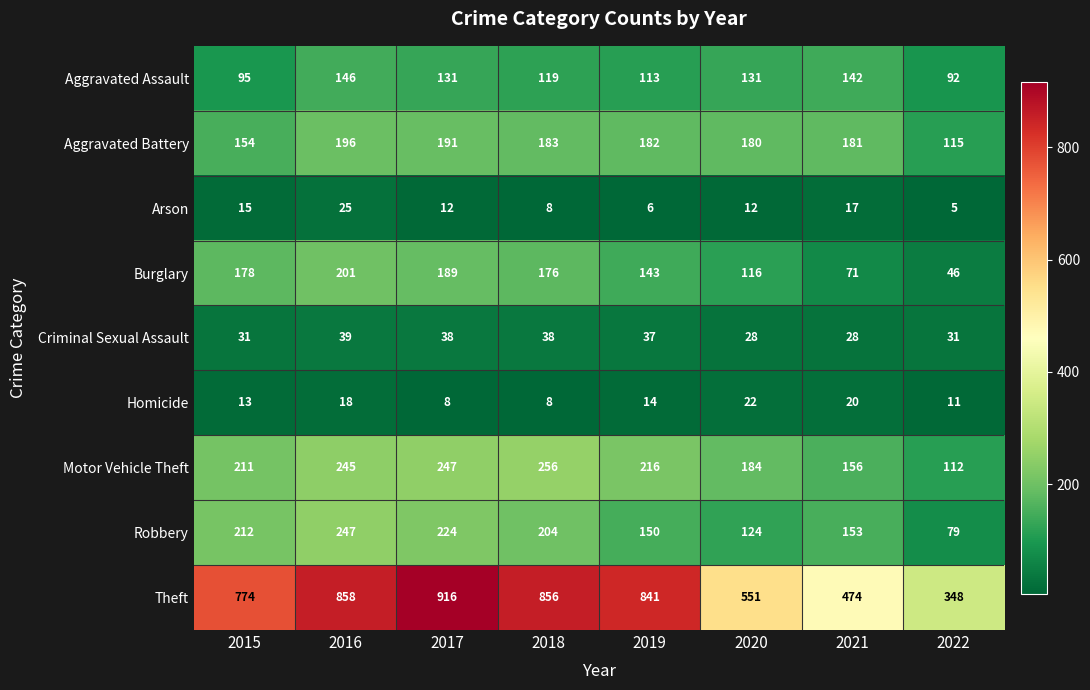

At how many categories does at least one series exceed 183?

8